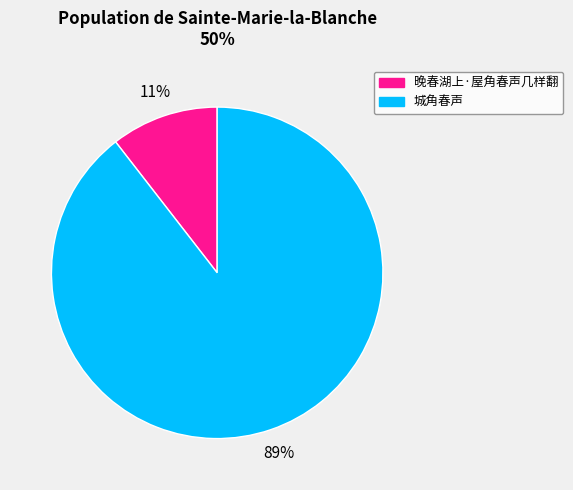

Rank the categories by value from lowest to highest.

晚春湖上·屋角春声几样翻, 城角春声